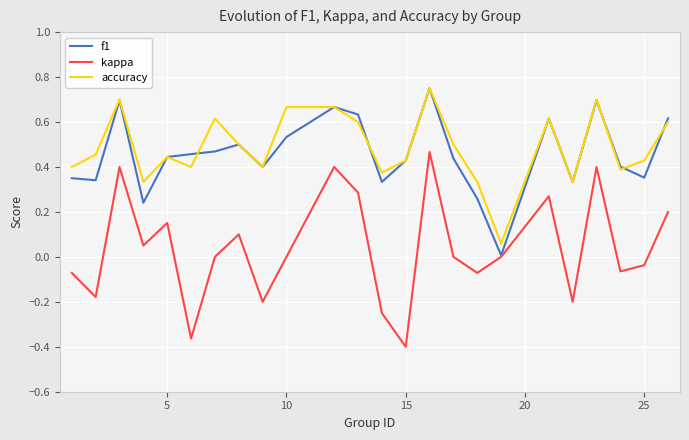

In f1, how many points are lower than both neighbors (excluding endpoints)?

7